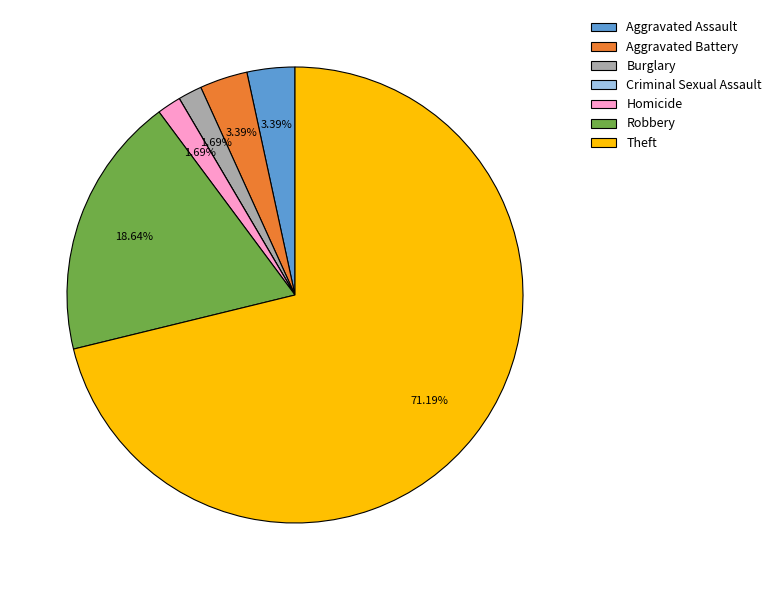

What is the largest slice in the pie chart?

Theft